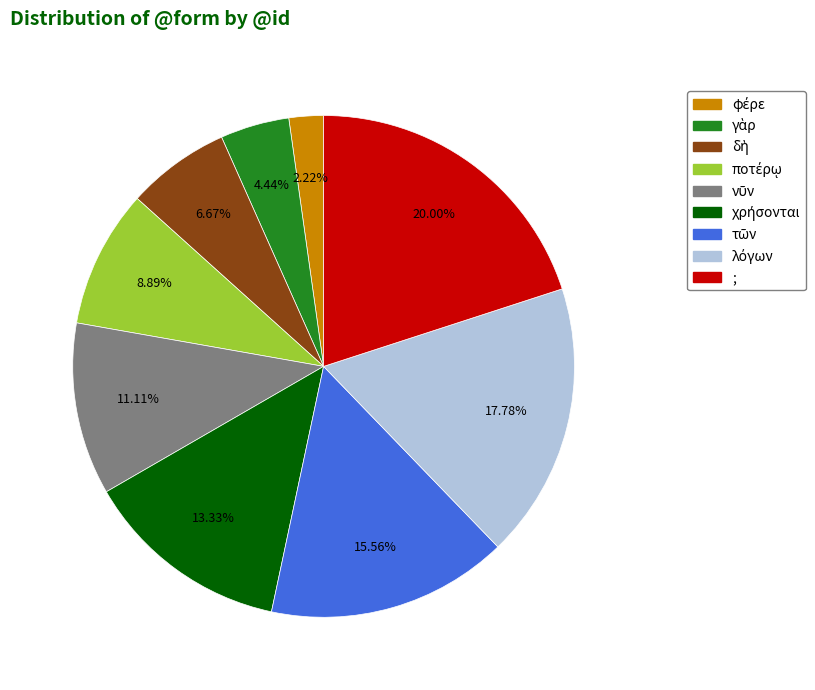

Is there a majority slice in this chart?

No